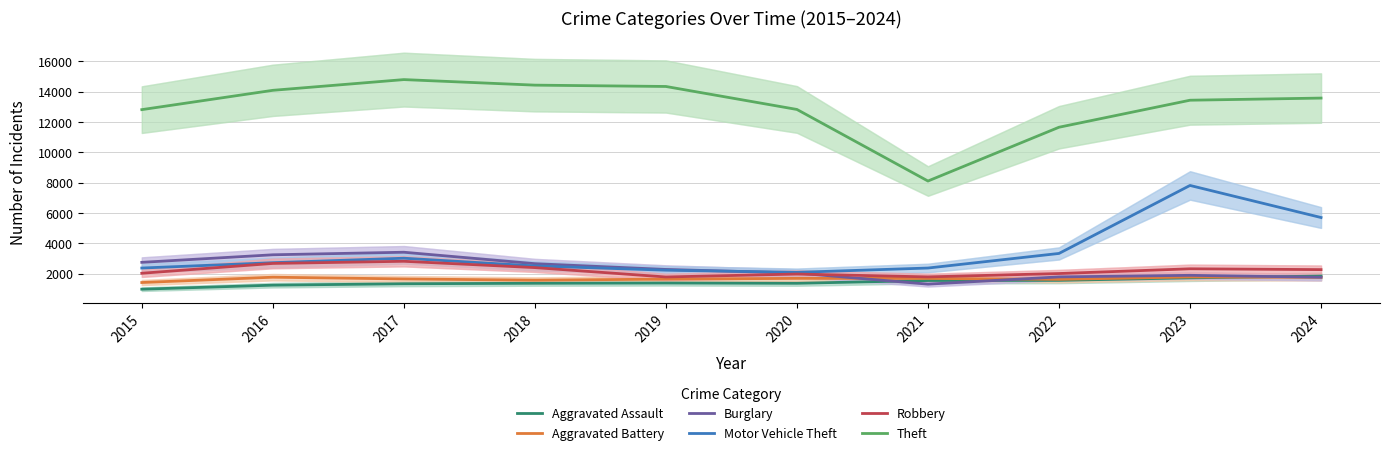

What are all the series names shown in the legend?

Aggravated Assault, Aggravated Battery, Burglary, Motor Vehicle Theft, Robbery, Theft